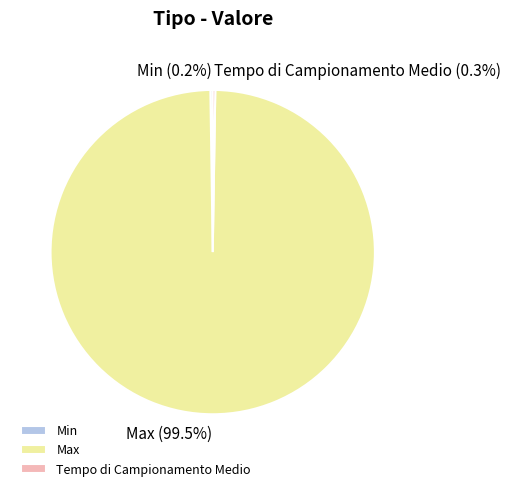

What is the largest slice in the pie chart?

Max